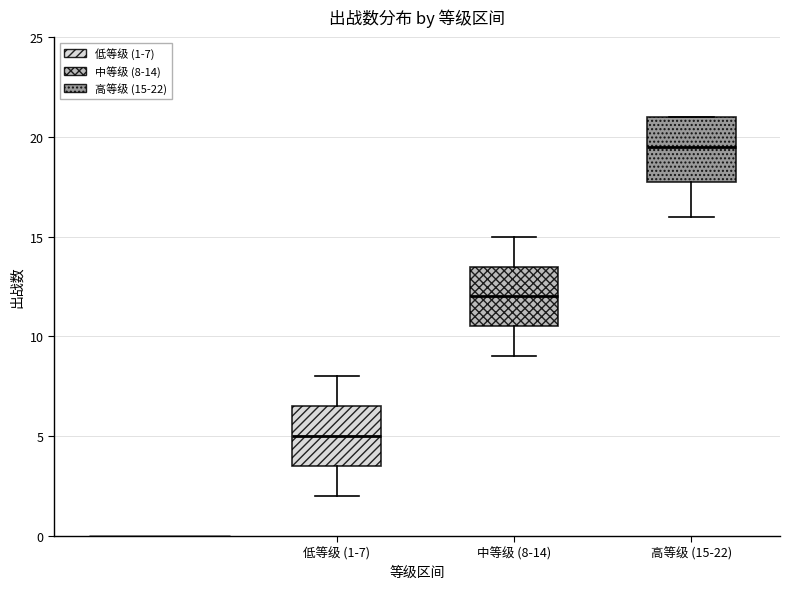

Which box has the highest median line?

高等级 (15-22)